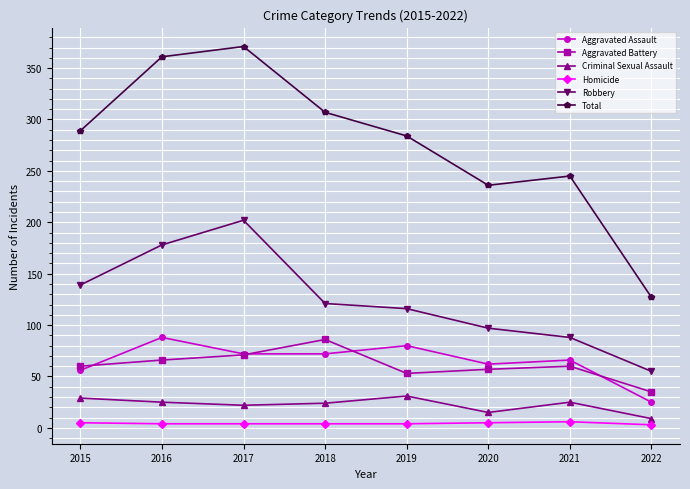

At which category does Robbery reach its first local peak?

2017